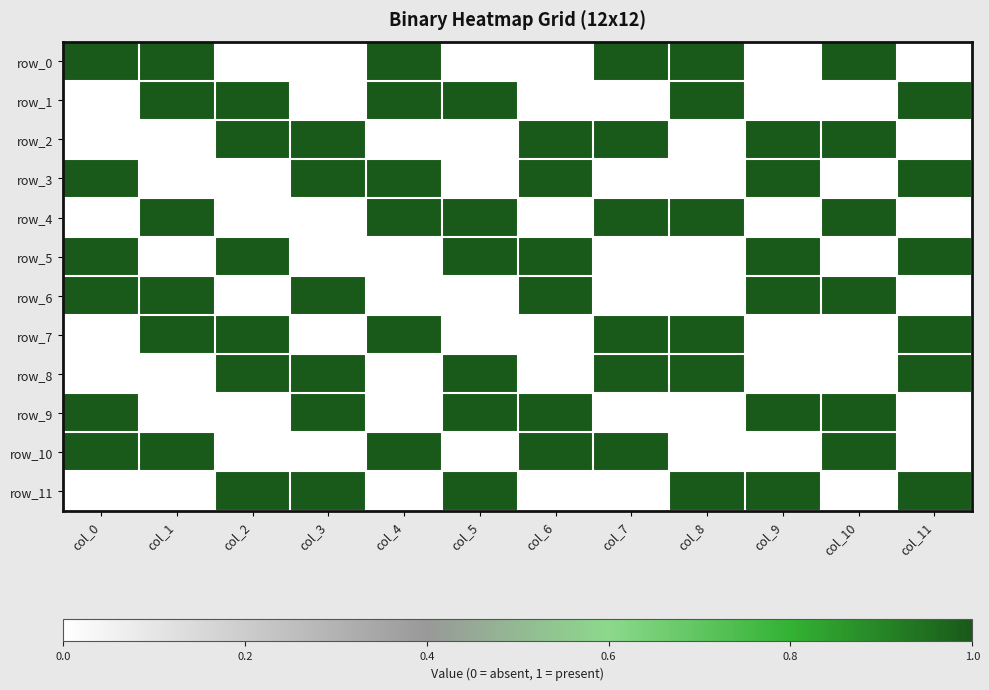

What is the total value across all series at col_11?

6